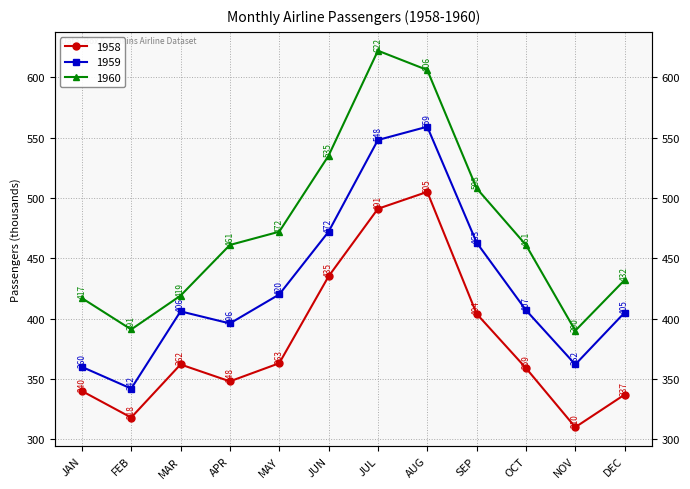

Rank the series at OCT from lowest to highest value.

1958, 1959, 1960